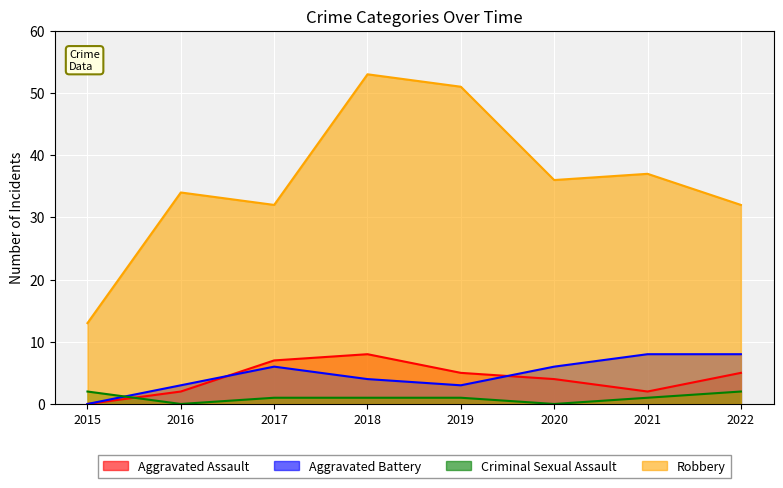

List the series in order of their peak value, lowest first.

Criminal Sexual Assault, Aggravated Assault, Aggravated Battery, Robbery